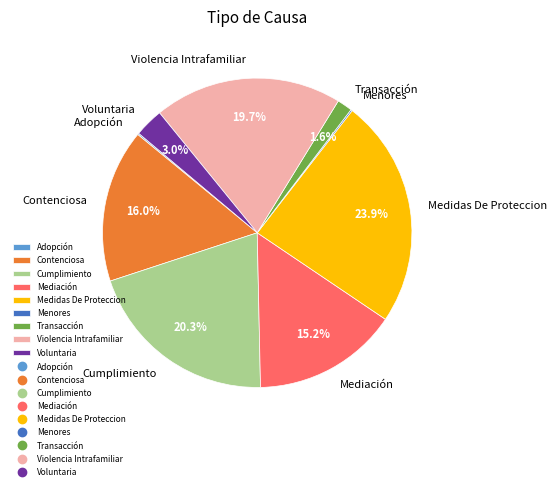

Is there any slice that represents more than half of the pie?

No